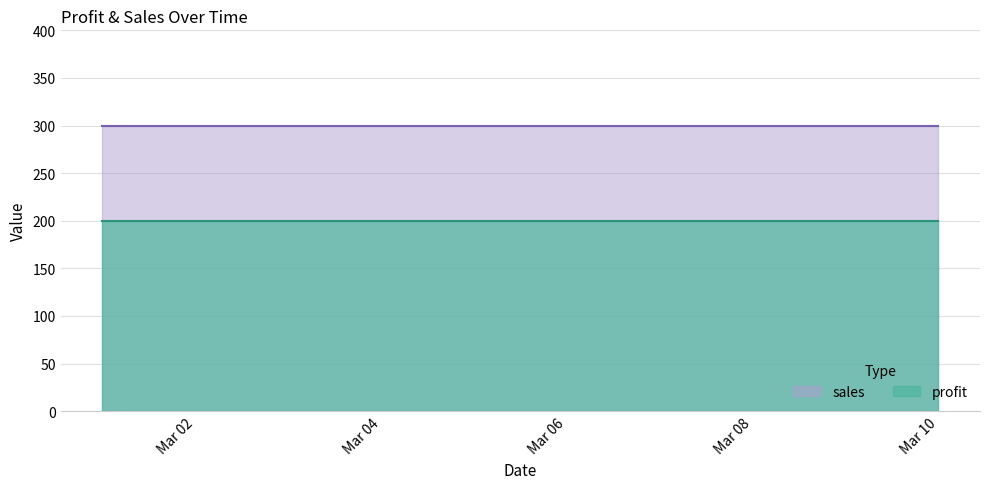

Rank the series by their maximum value, from highest to lowest.

sales, profit